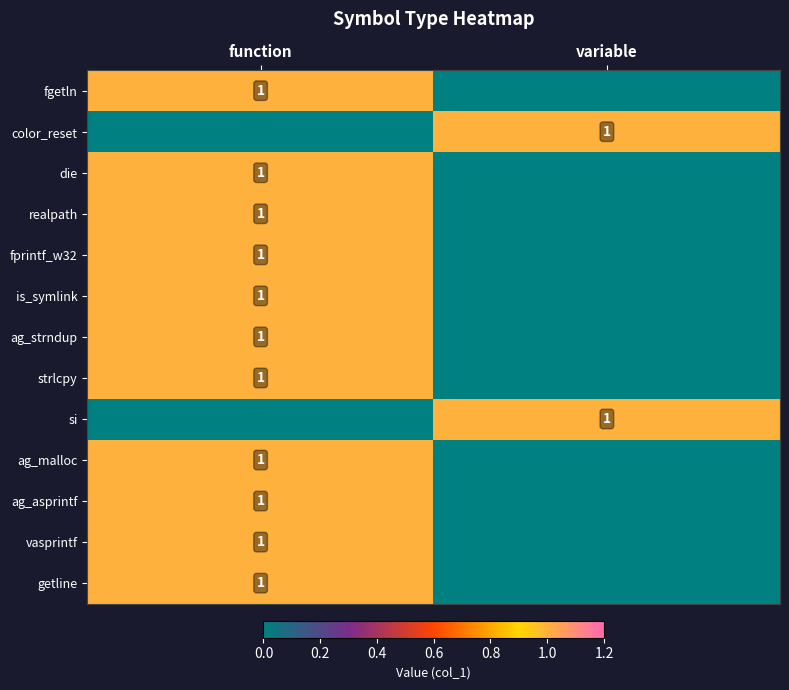

The getline series shows 1 at function. True or false?

True